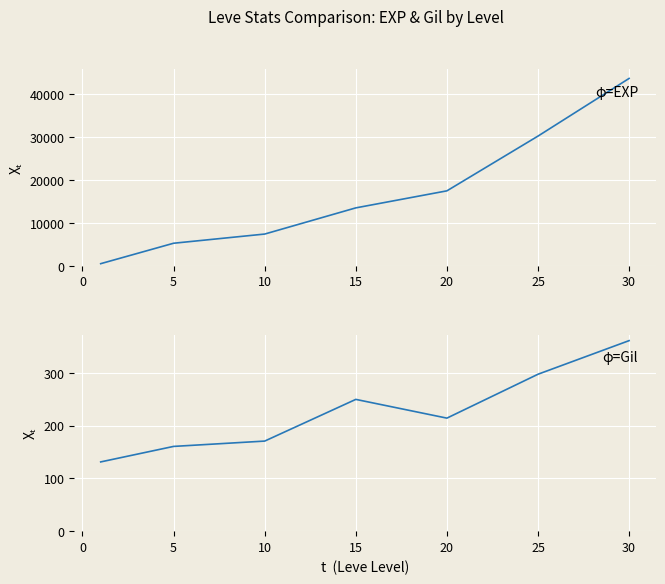

What is the value of the Leve EXP point at the 7th from the left?

43730.0